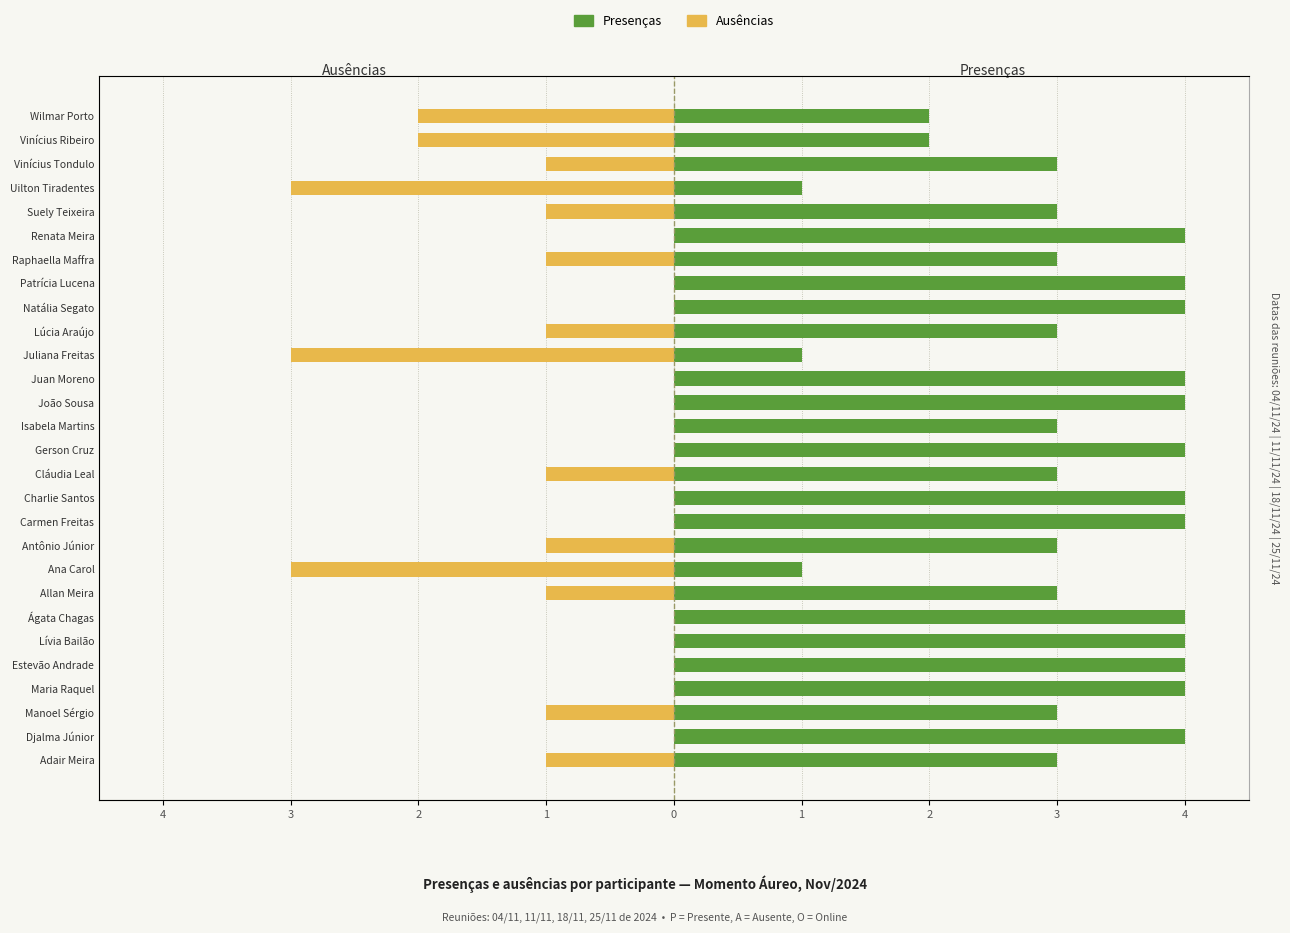

At how many categories does at least one series exceed -2?

28